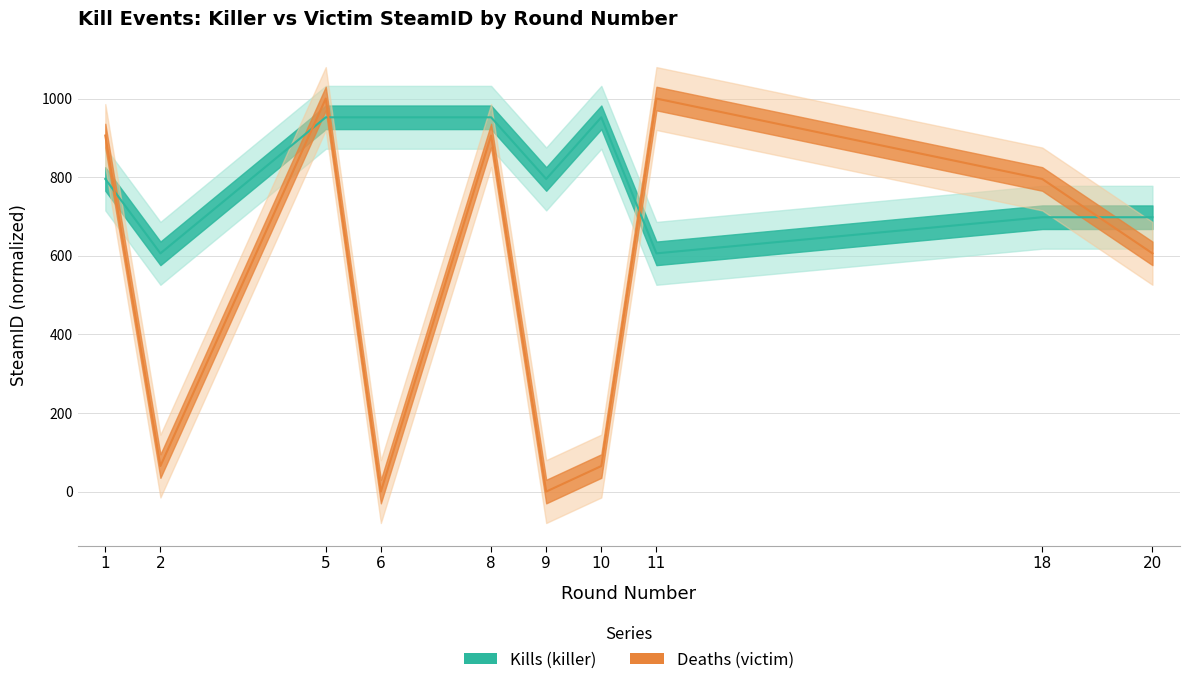

At which label does Kills (killer) reach its peak?

5